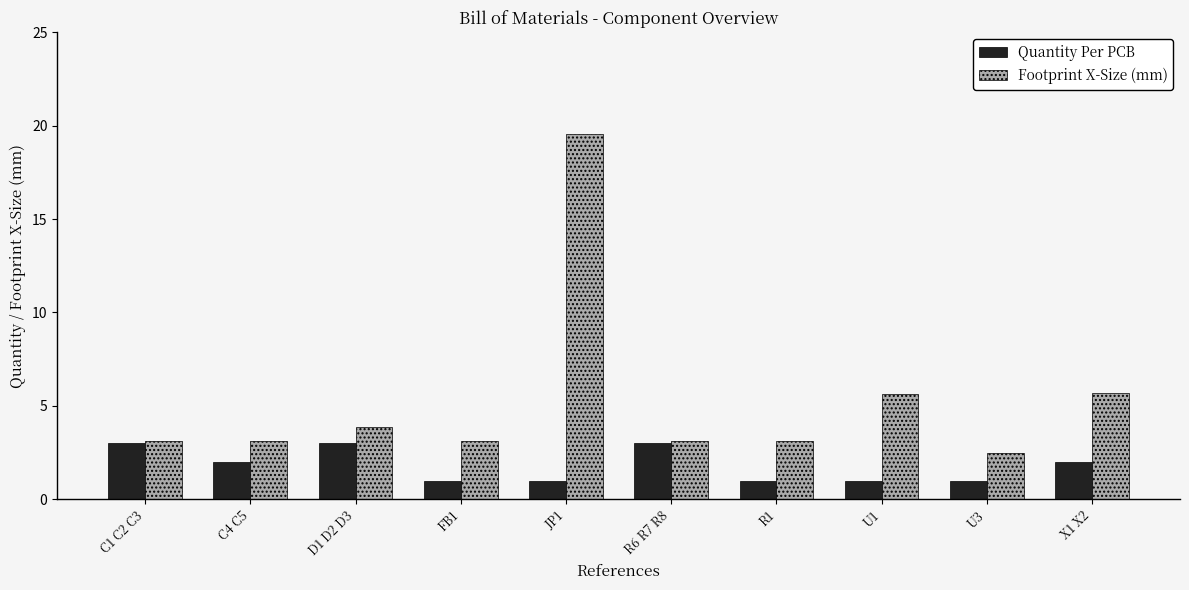

Is it true that Footprint X-Size (mm) equals 3.1 at FB1?

True